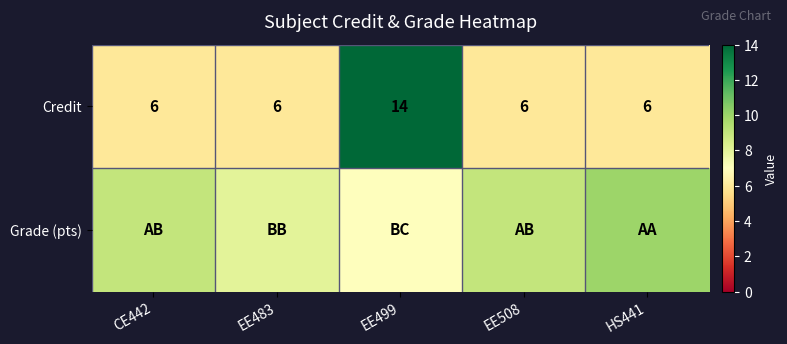

At how many categories does at least one series exceed 6?

5